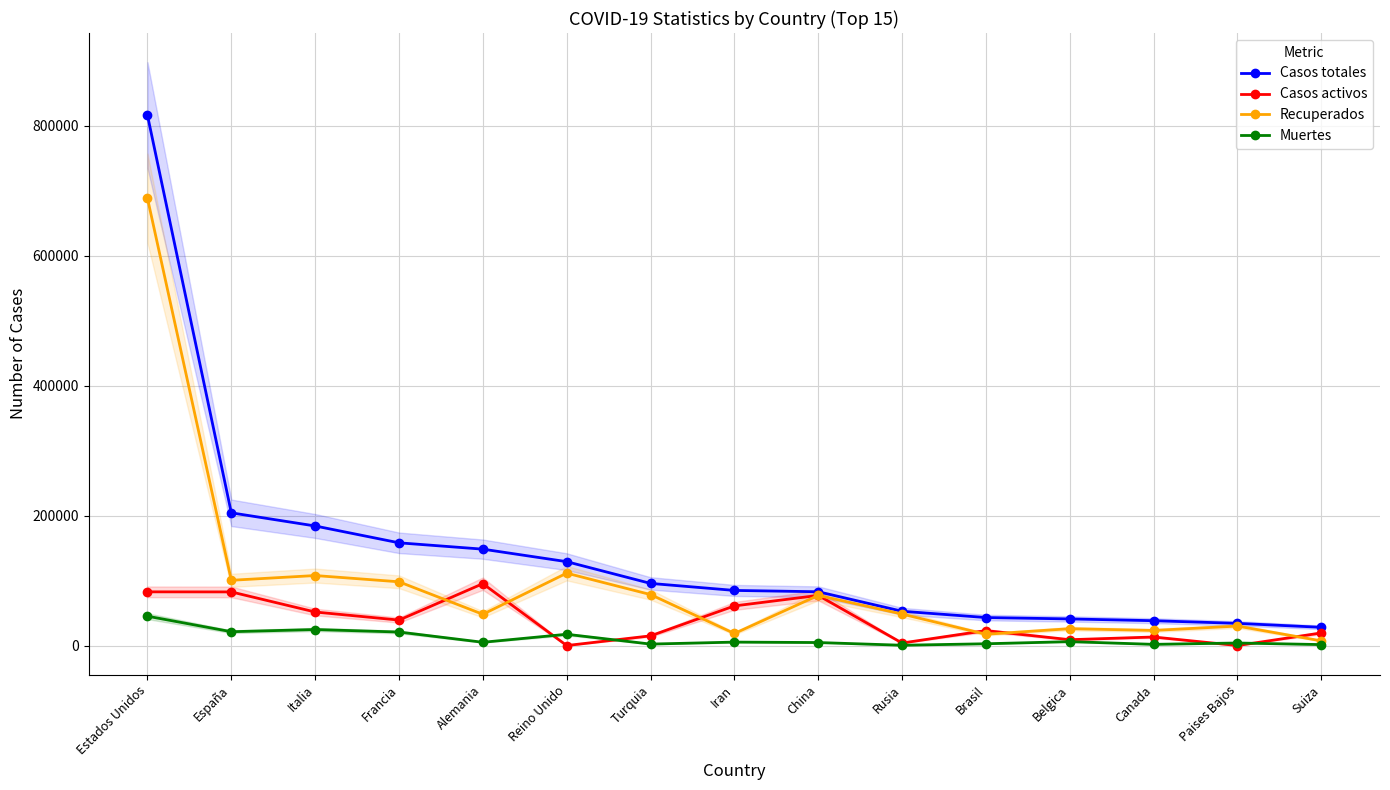

What are all the series names shown in the legend?

Casos totales, Casos activos, Recuperados, Muertes